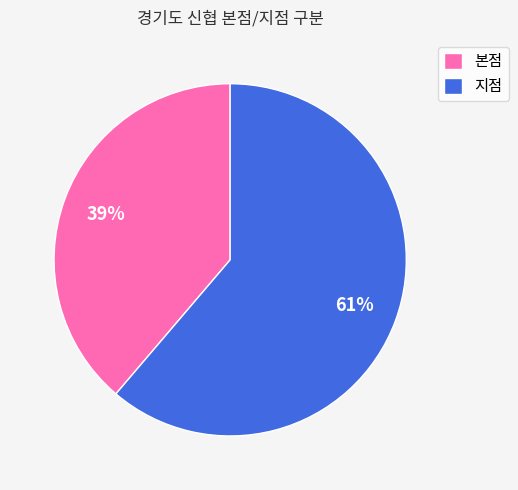

To the nearest percent, what is the difference between the largest and smallest slice percentages?

22%